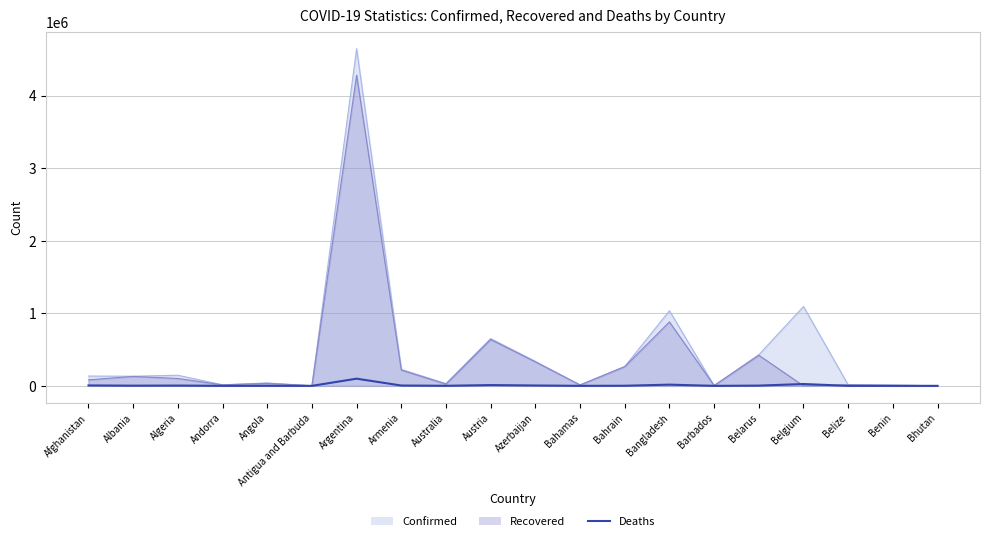

What is the change in value from Belarus to Benin?

-3161